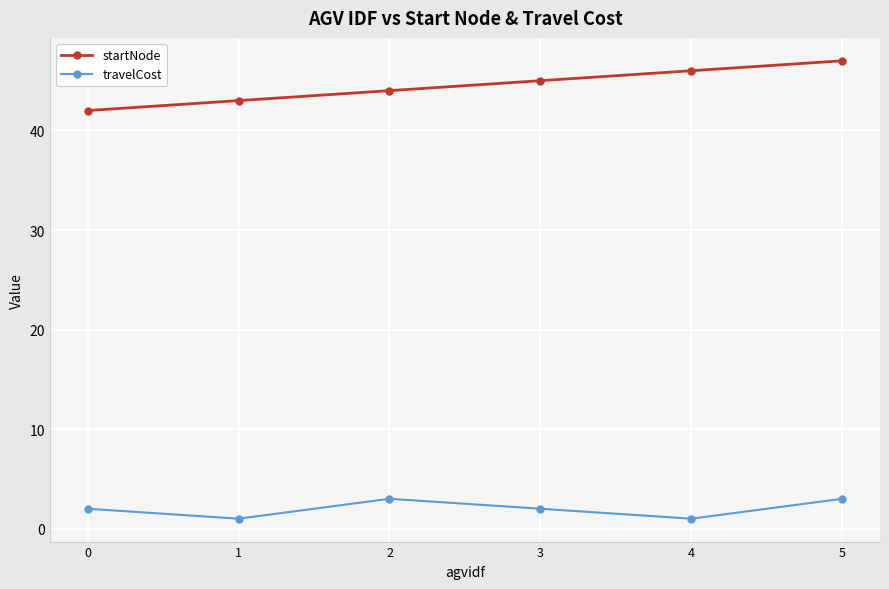

Reading right to left, what are all the values shown in this chart?

startNode: 5=47	4=46	3=45	2=44	1=43	0=42
travelCost: 5=3	4=1	3=2	2=3	1=1	0=2